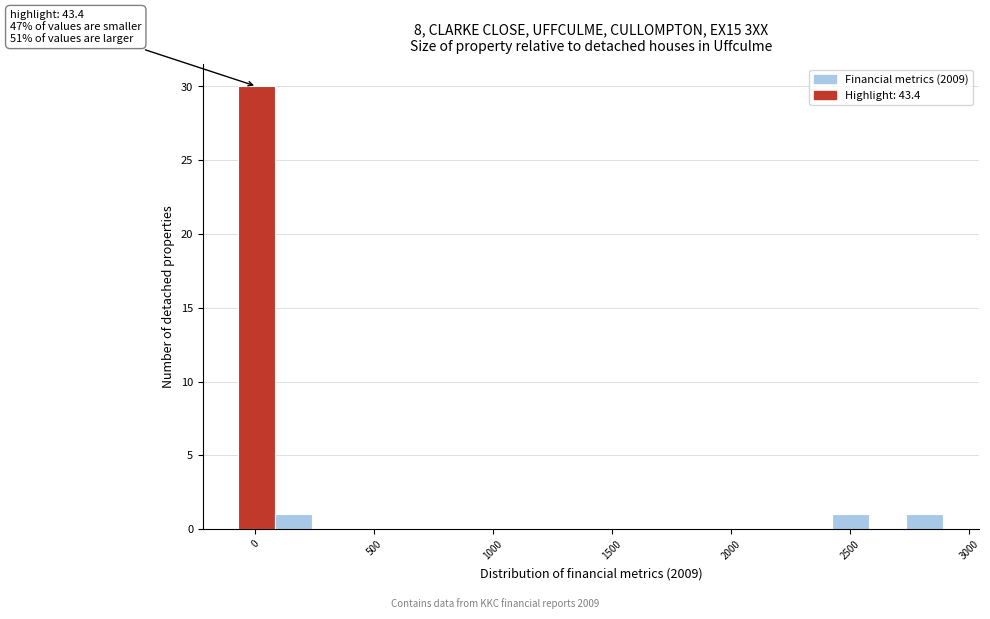

Around what value on the x-axis is the tallest bar? Give the approximate position of its centre, as read against the axis.

0